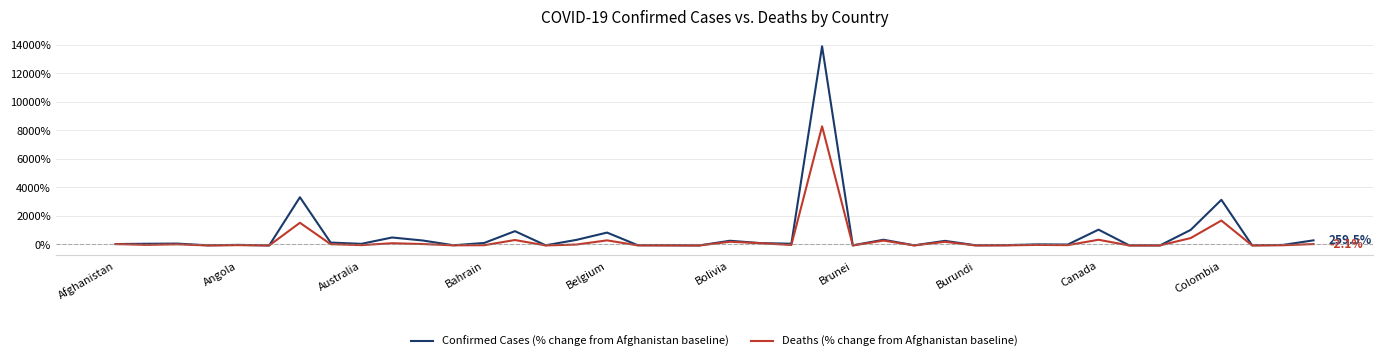

Which series has the largest range (max minus min)?

Confirmed Cases (% change from Afghanistan baseline)